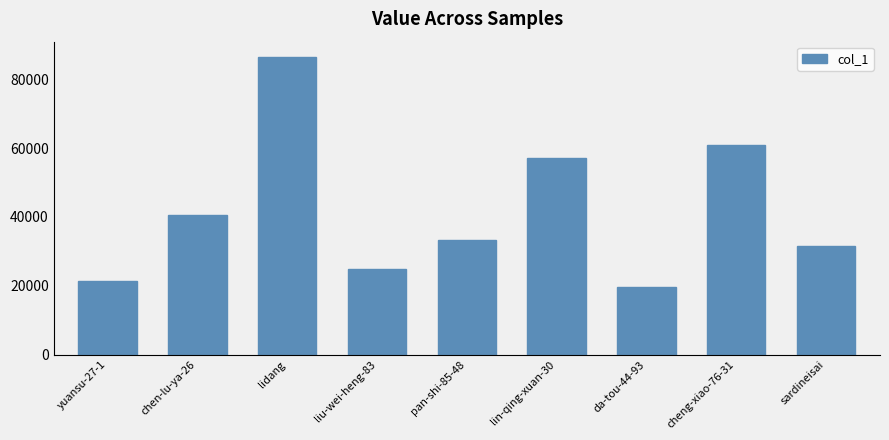

List the labels in order of value, largest first.

lidang, cheng-xiao-76-31, lin-qing-xuan-30, chen-lu-ya-26, pan-shi-85-48, sardineisai, liu-wei-heng-83, yuansu-27-1, da-tou-44-93